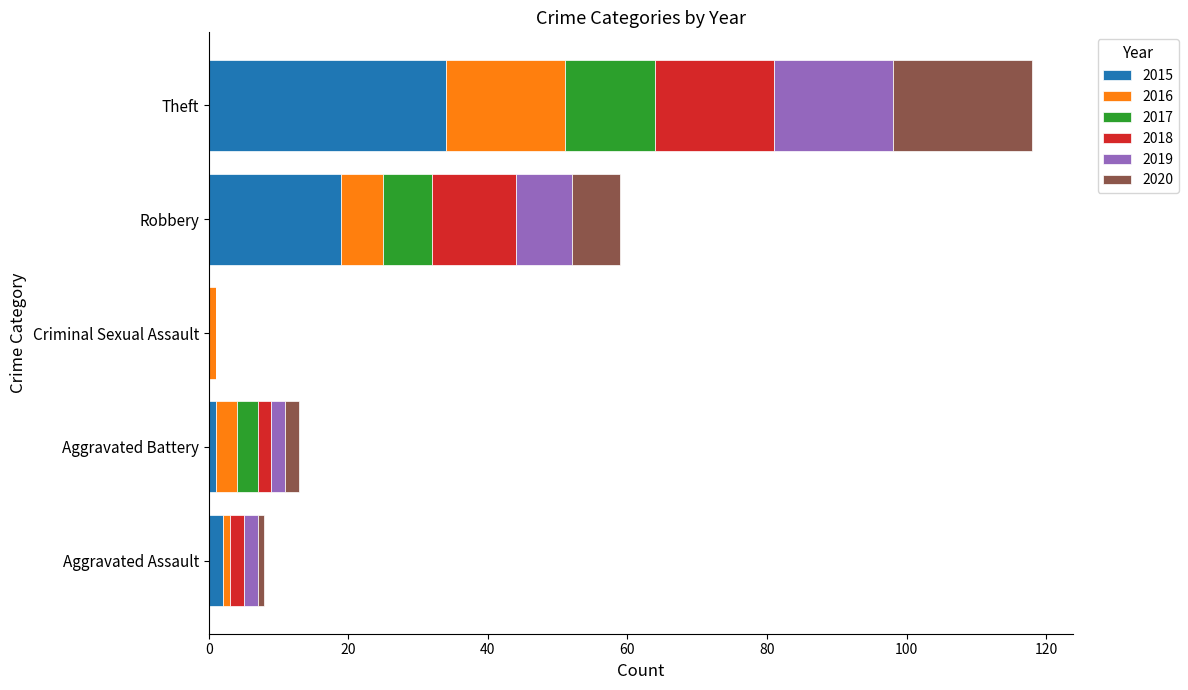

At which label does 2015 reach its peak?

Theft